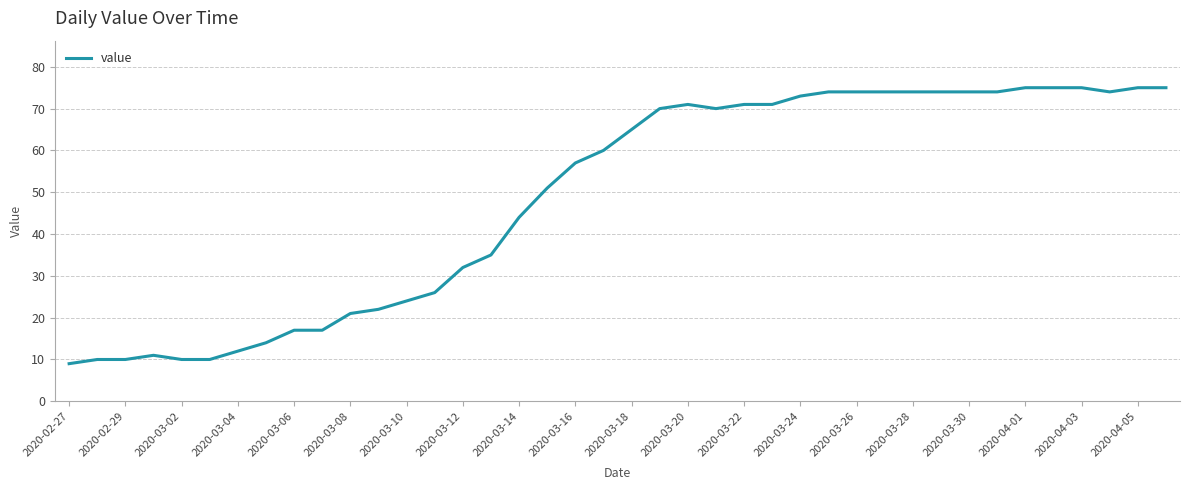

Is this an area chart (filled region under the line)?

No